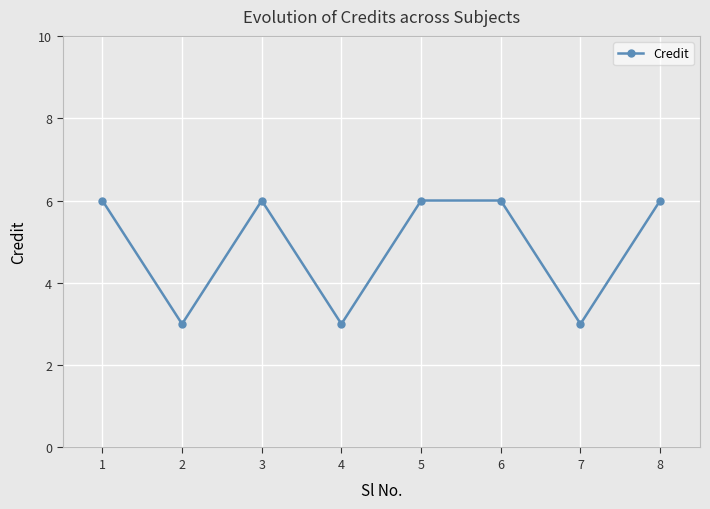

The chart shows a value of 3 at 7. True or false?

True